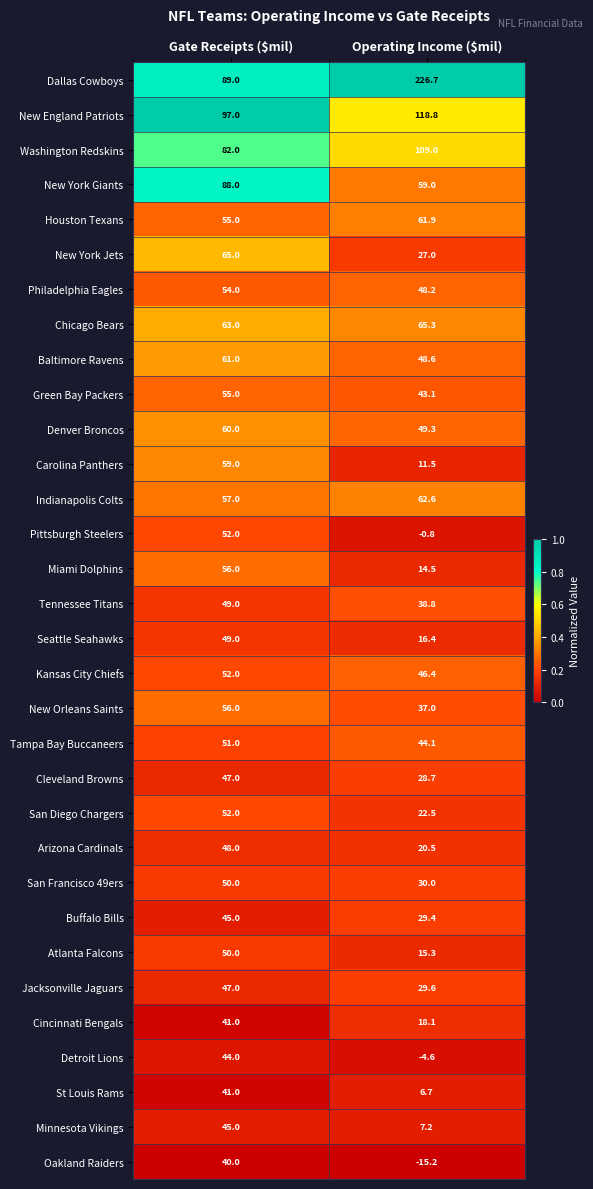

What is the highest value of the Chicago Bears series?

65.3